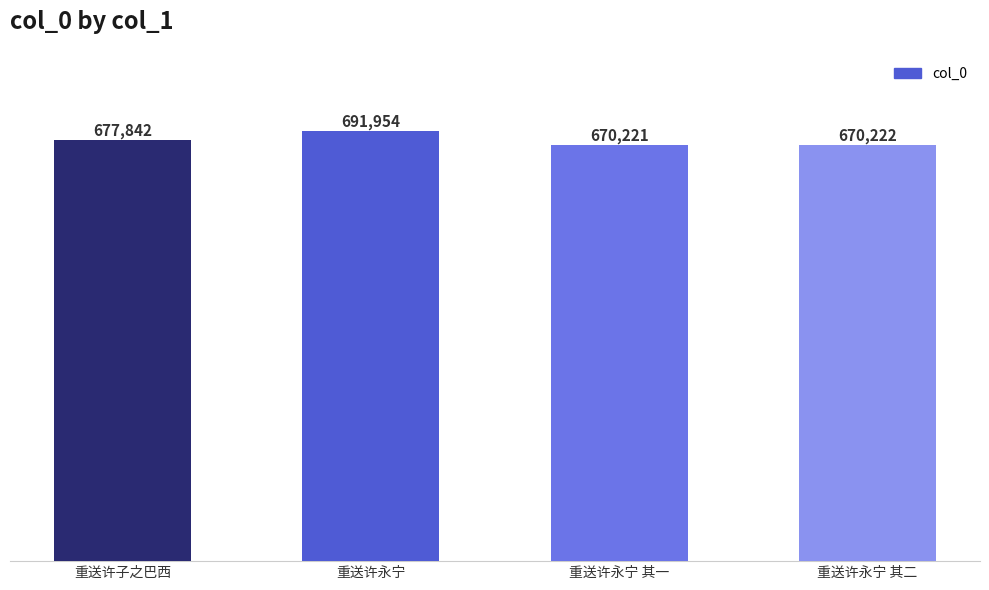

Read the value at 重送许子之巴西, to the nearest 50.

677850